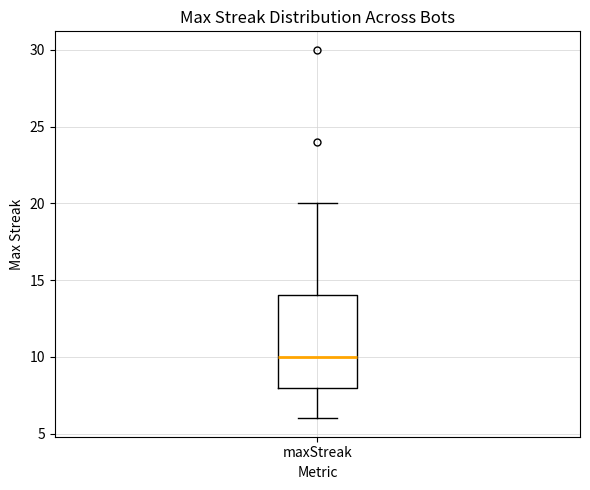

Transcribe this box plot: give where the median line is, the range the box spans, and where the two whiskers end, as read against the y-axis. The values are not printed on the chart, so give them approximately, as read against the axis.

median 10, box 8 to 14, whiskers 6 to 20